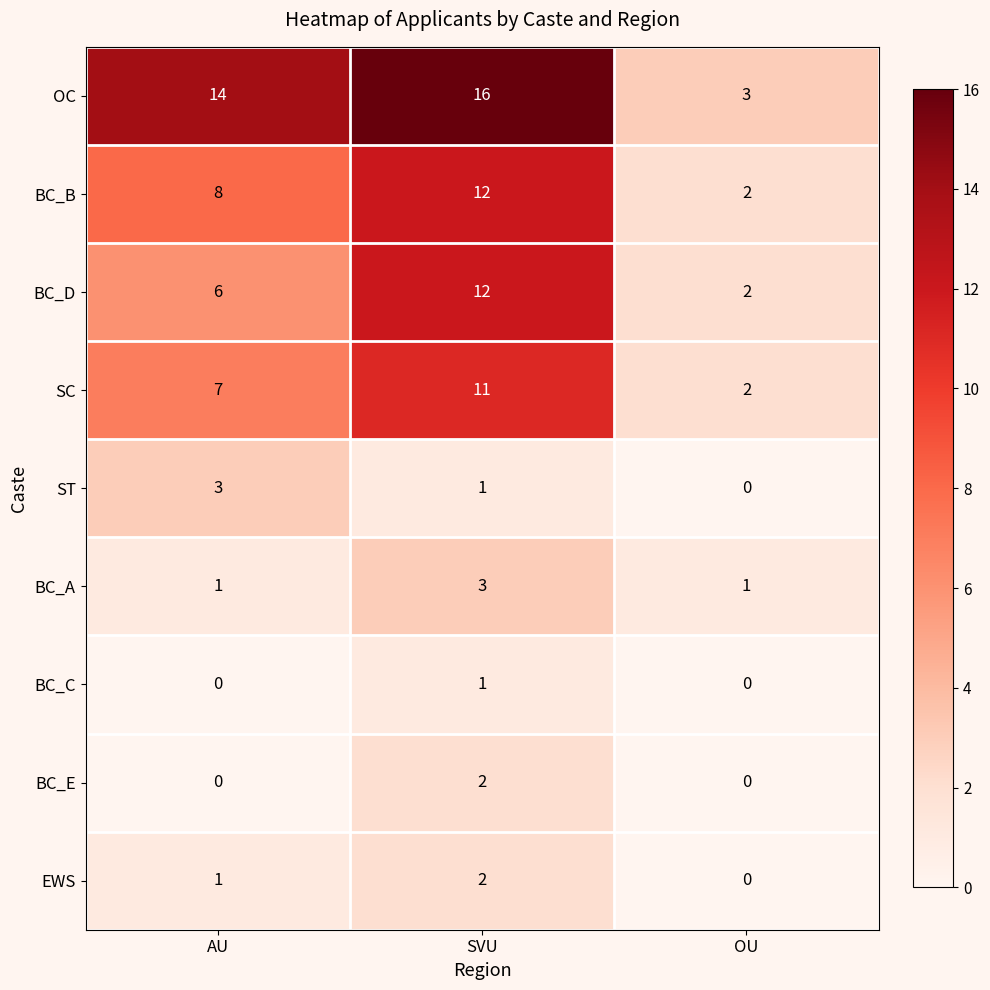

How many BC_E values are between 0 and 2?

3